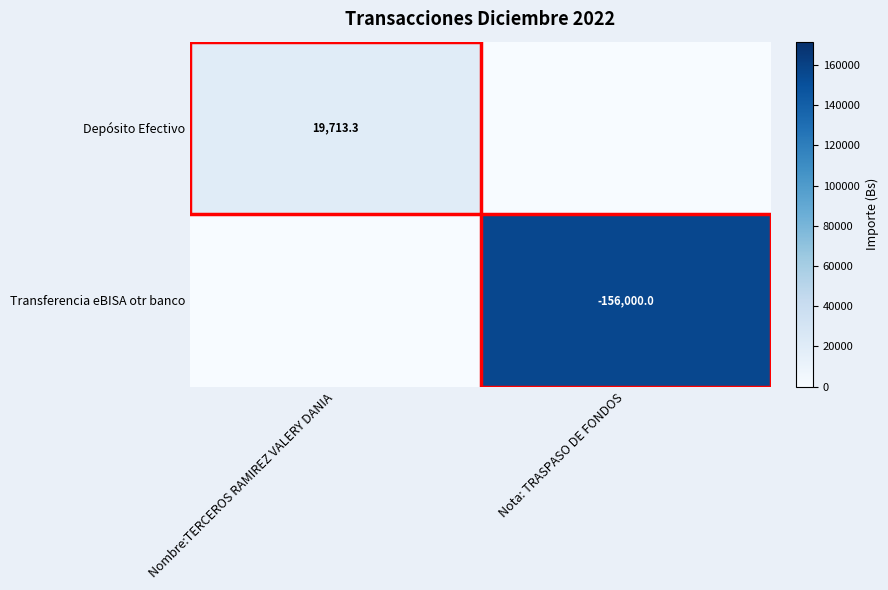

The Depósito Efectivo series shows 19713.3 at Nombre:TERCEROS RAMIREZ VALERY DANIA. True or false?

True